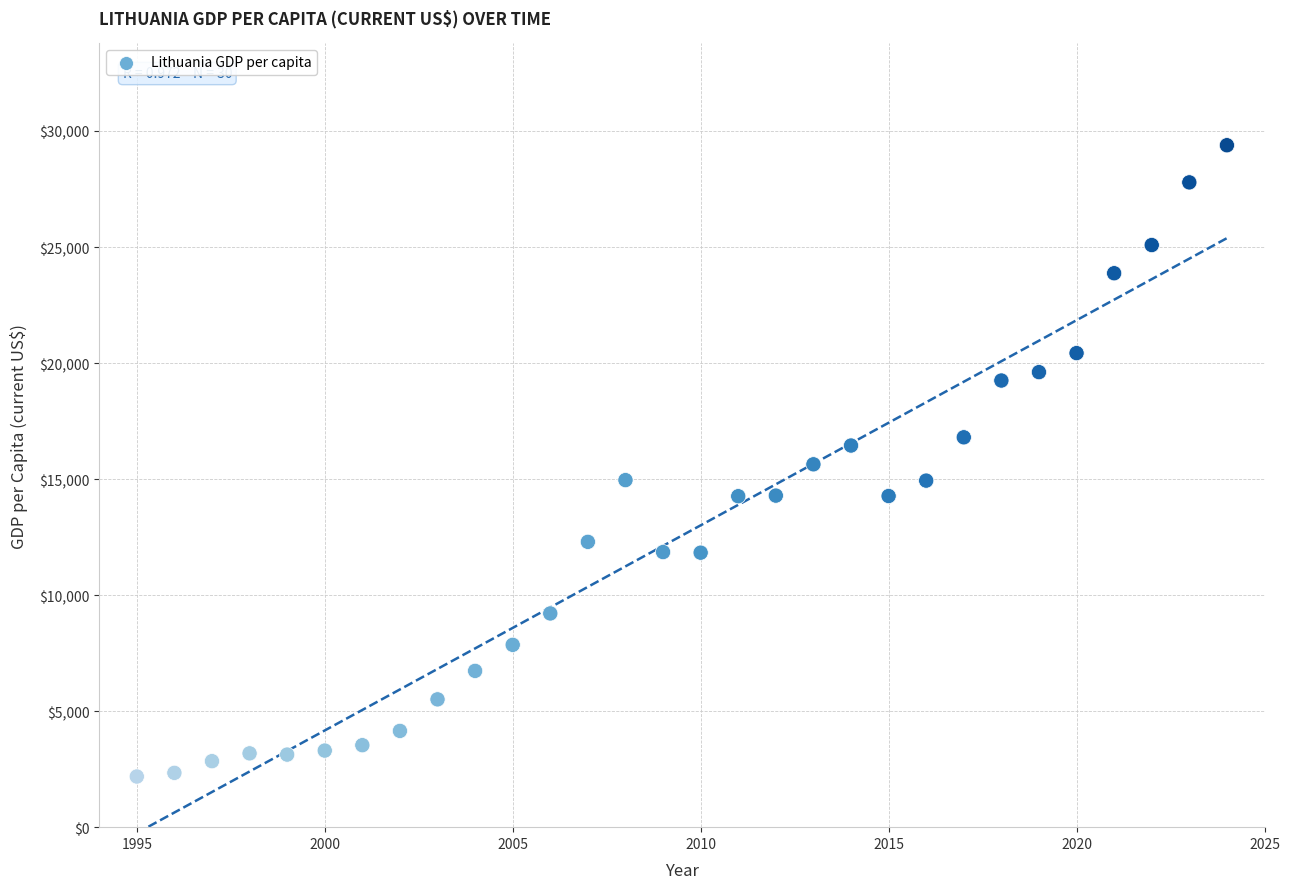

What is the range of Y values (max minus min)?

27203.6